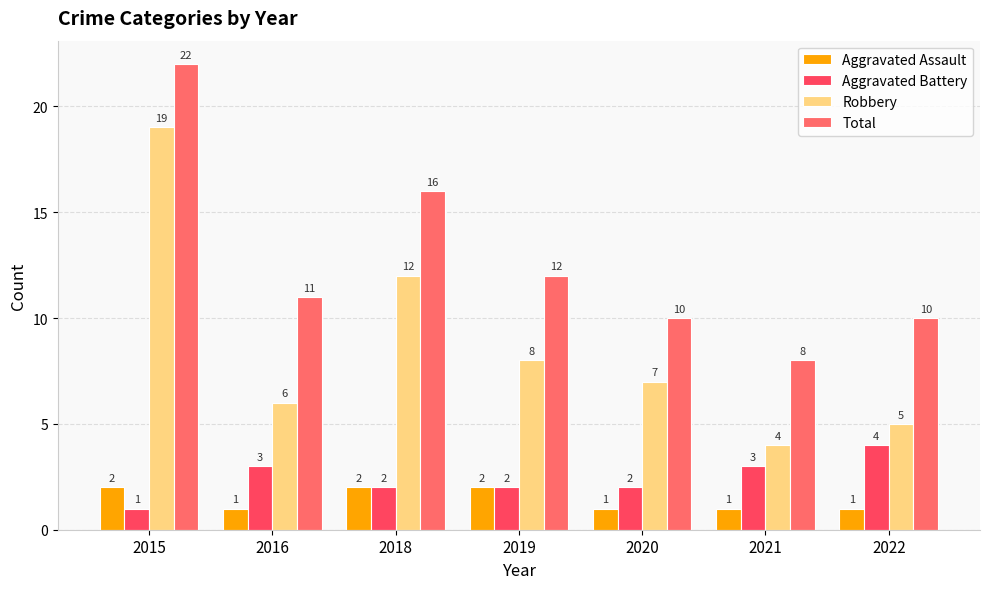

What is the difference between the highest and lowest values at 2016?

10